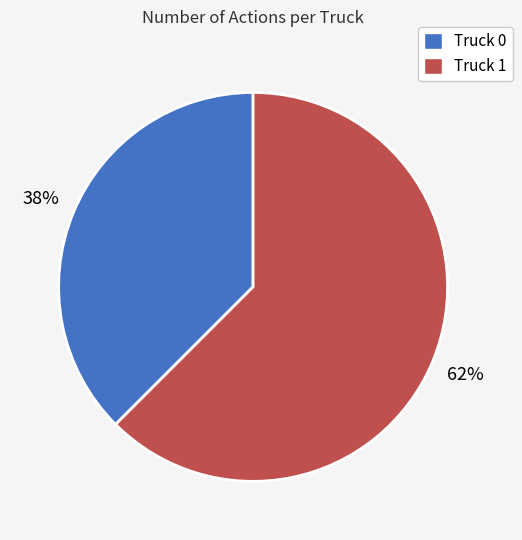

To the nearest percent, what is the combined percentage of Truck 0 and Truck 1?

100%